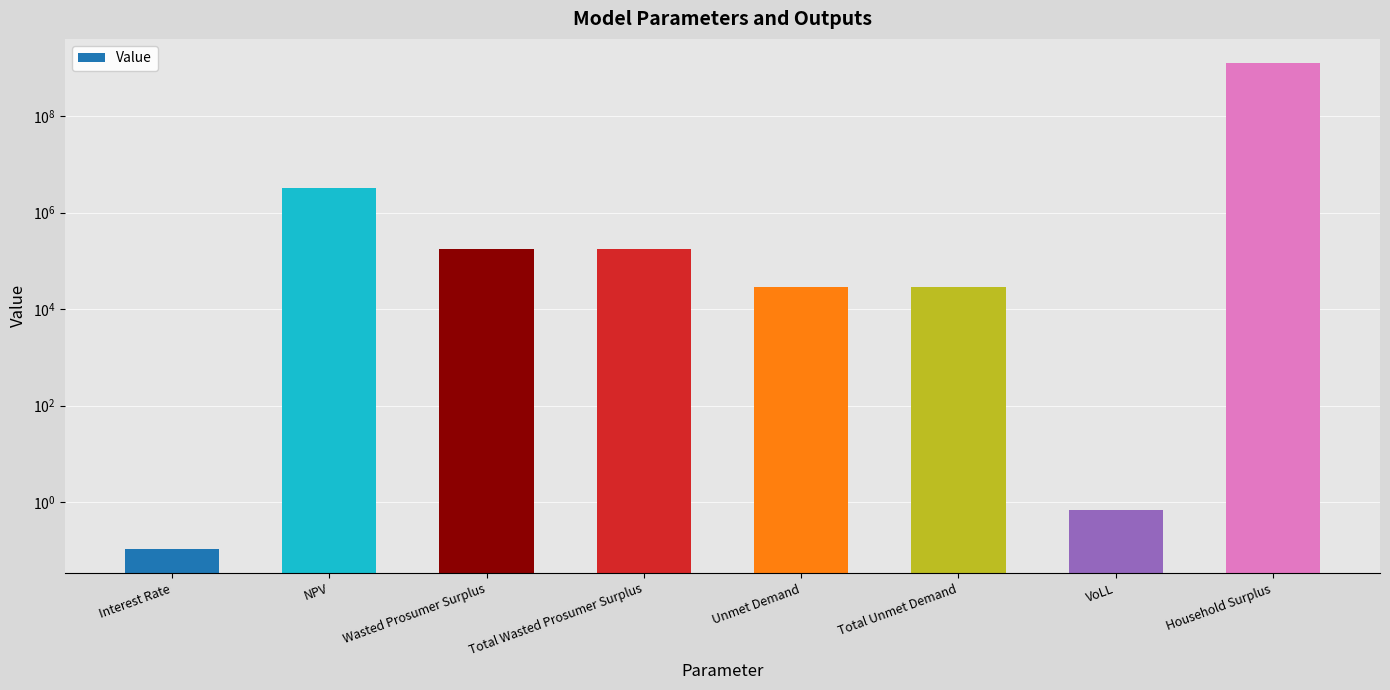

Reading left to right, transcribe all the data shown in this chart.

0.1	3243866.8	173398.7	173398.7	29348.3	29348.3	0.7	1234602990.1